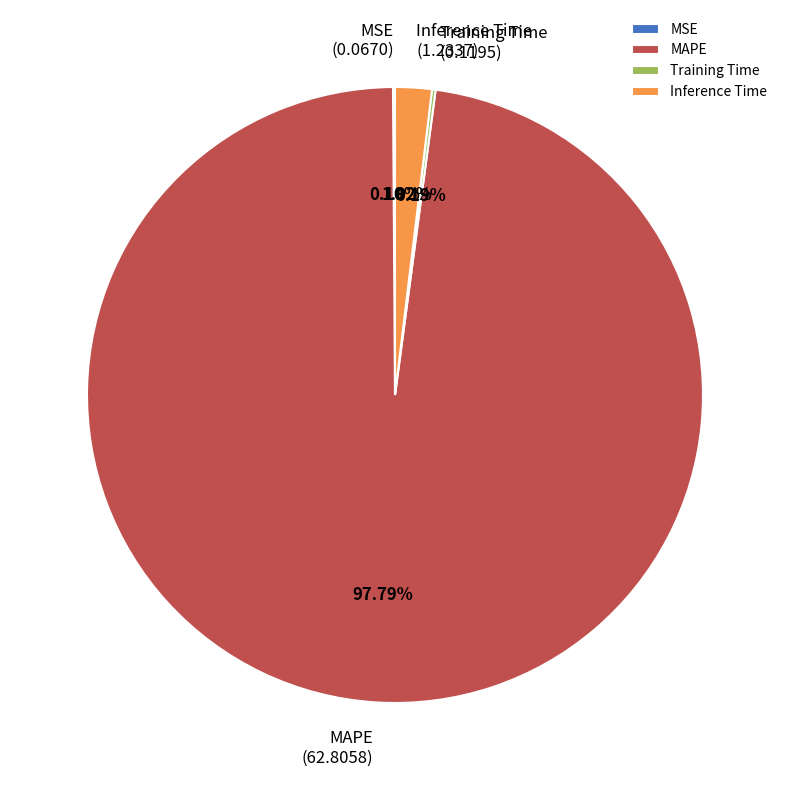

What percentage is the MAPE slice, to the nearest percent?

98%